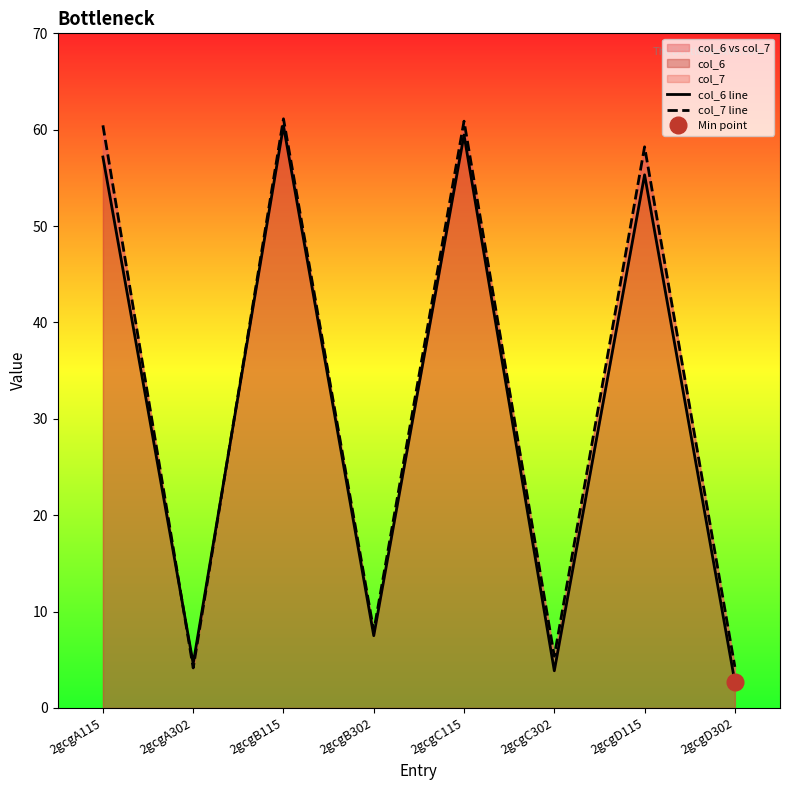

What is the difference between the col_6 line values at 2gcgC115 and 2gcgD302?

56.7